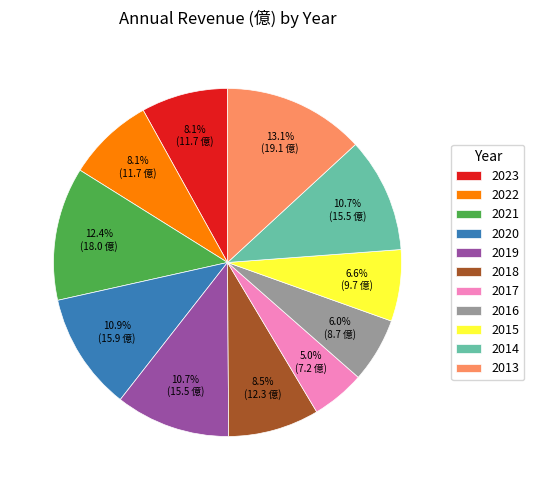

Does 2020 account for over 50% of the chart?

No